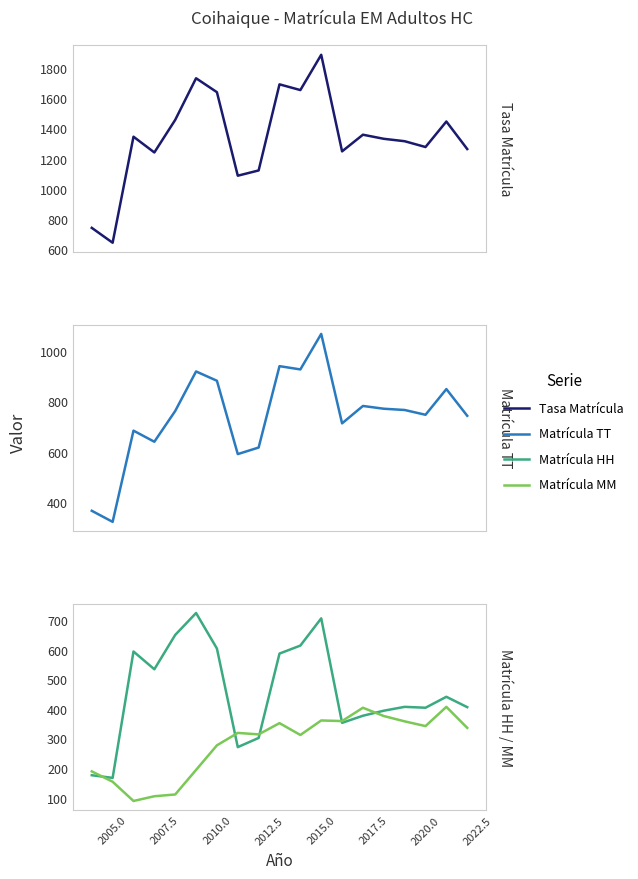

What are all the series names shown in the legend?

Tasa Matrícula, Matrícula TT, Matrícula HH, Matrícula MM